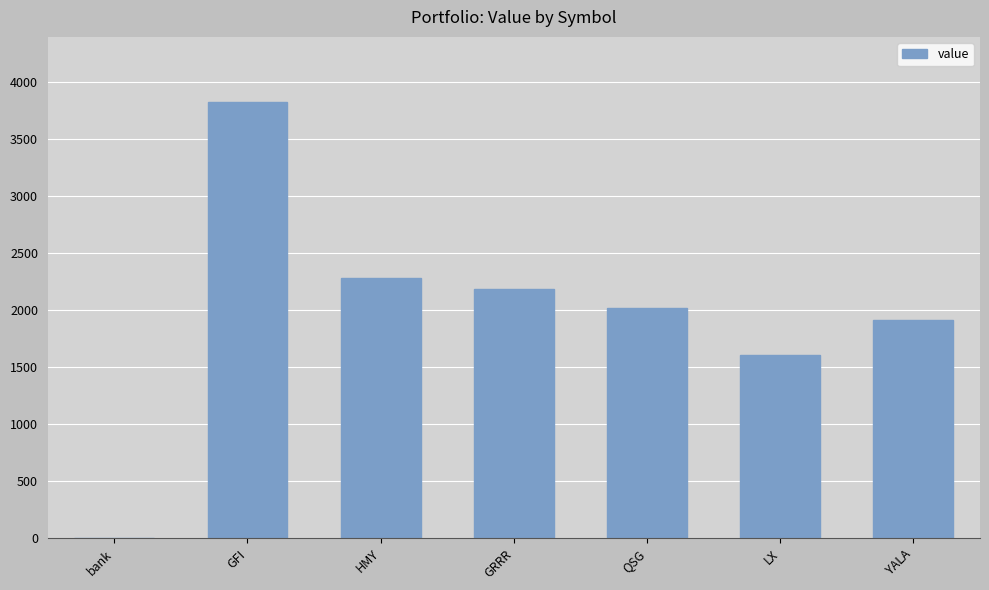

What is the sum of all values?

13807.7